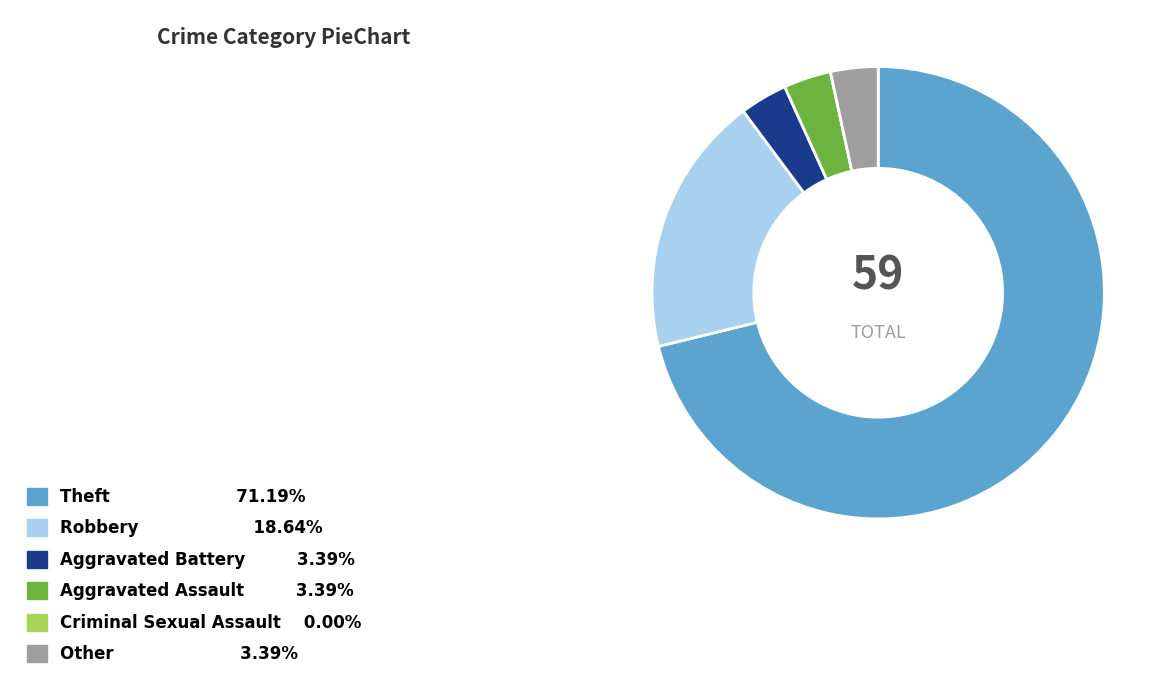

Do Aggravated Battery and Other together represent more than half of the pie?

No